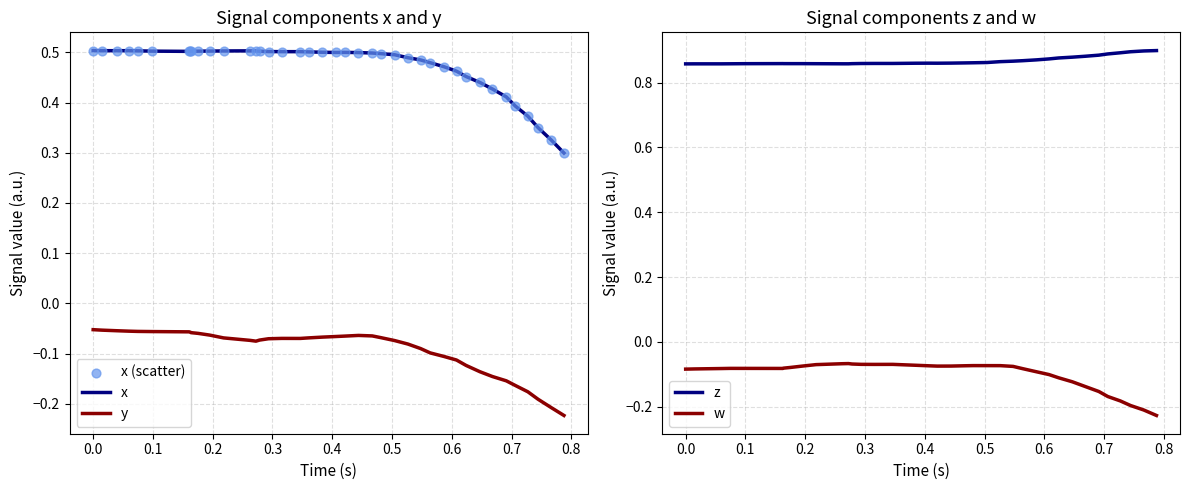

True or false: y and x cross at least once.

False